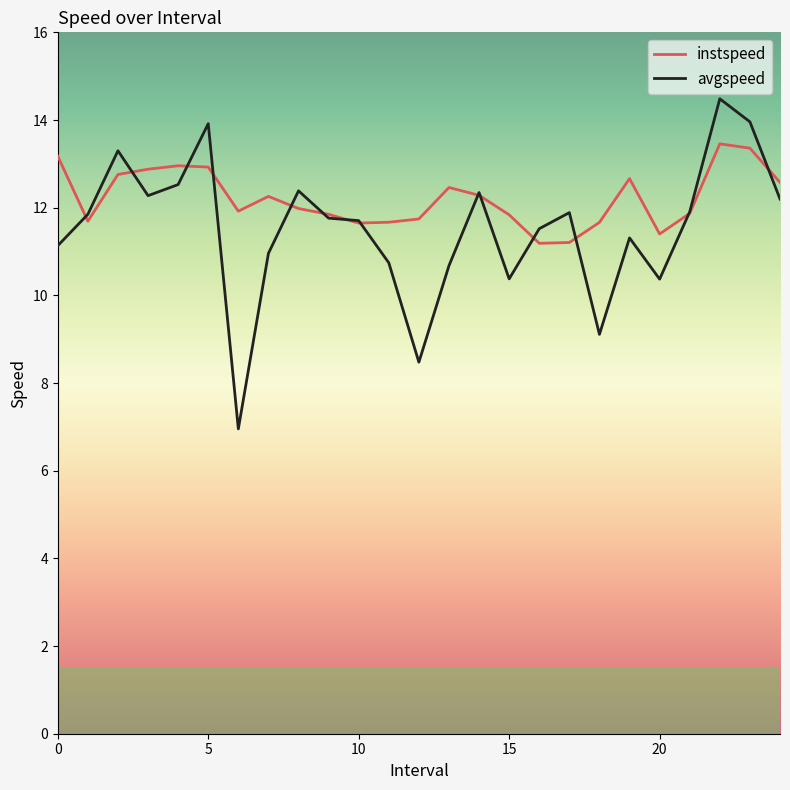

What is the maximum value shown in the chart?

14.5